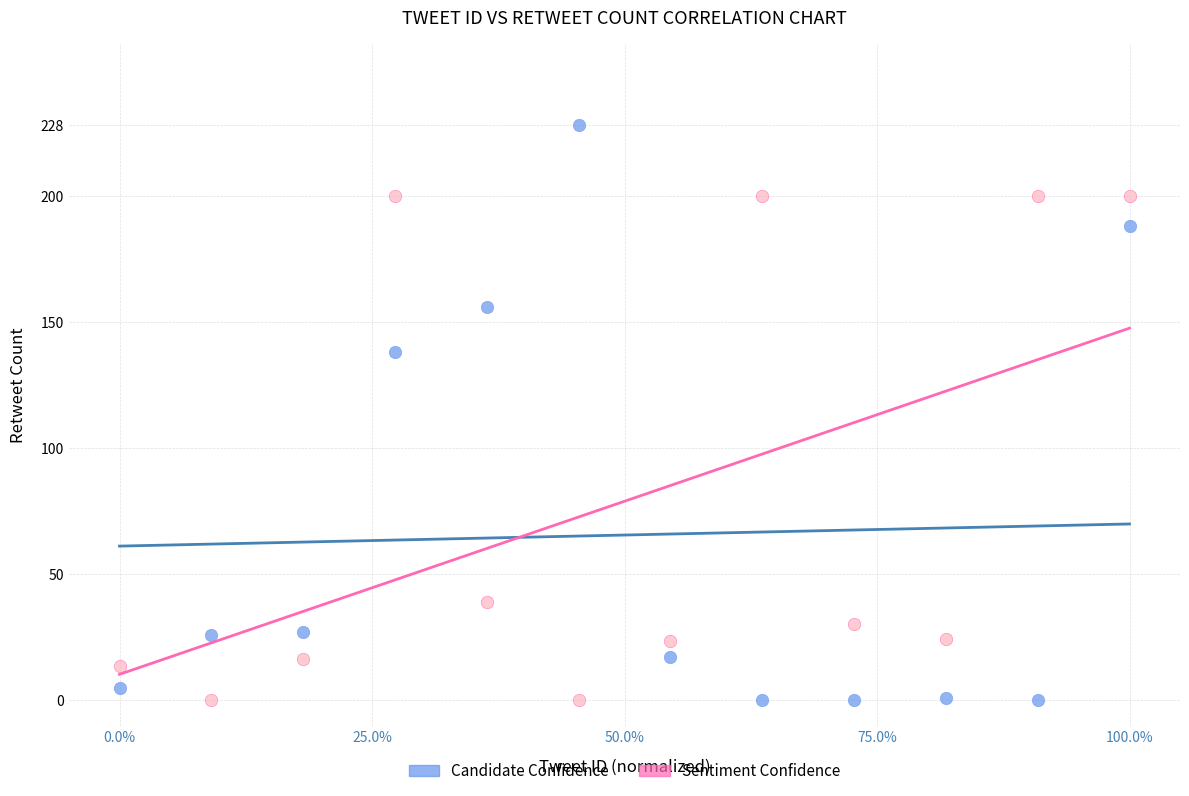

Which series contains the highest Y value?

Candidate Confidence